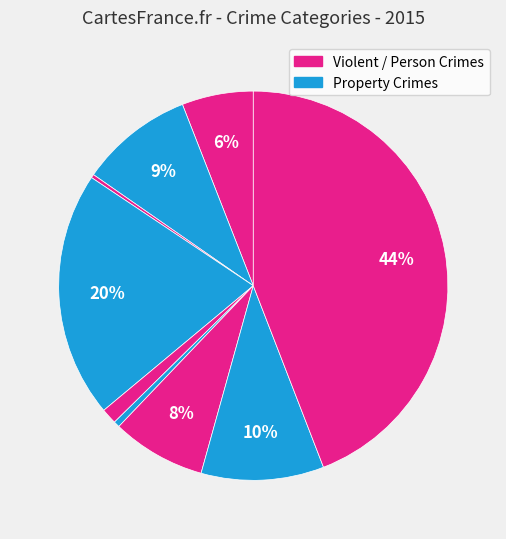

Count the number of slices in the pie.

9